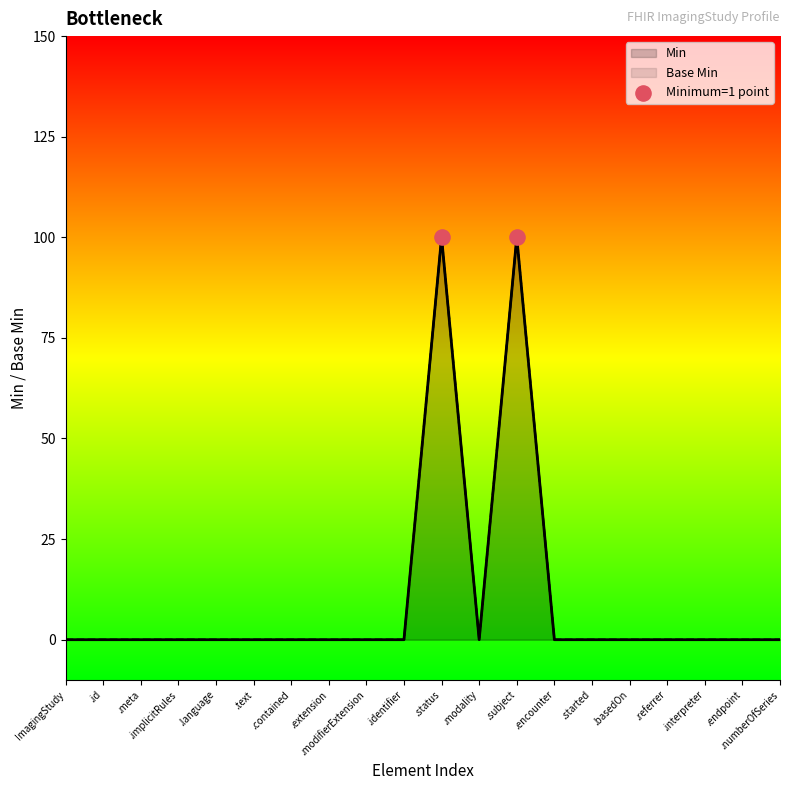

Which series reaches the minimum Y coordinate?

Min